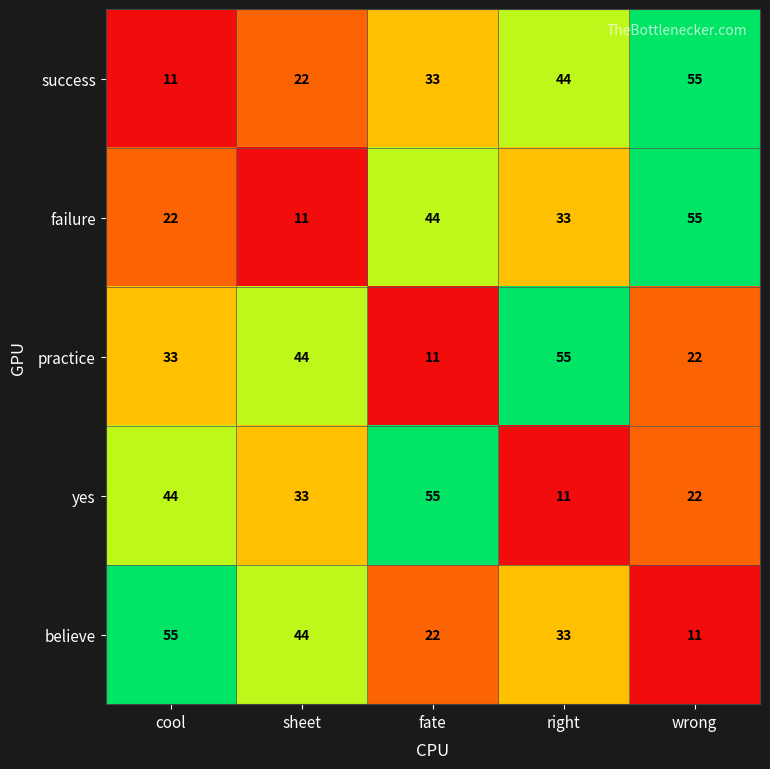

What is the sum of all success values?

165